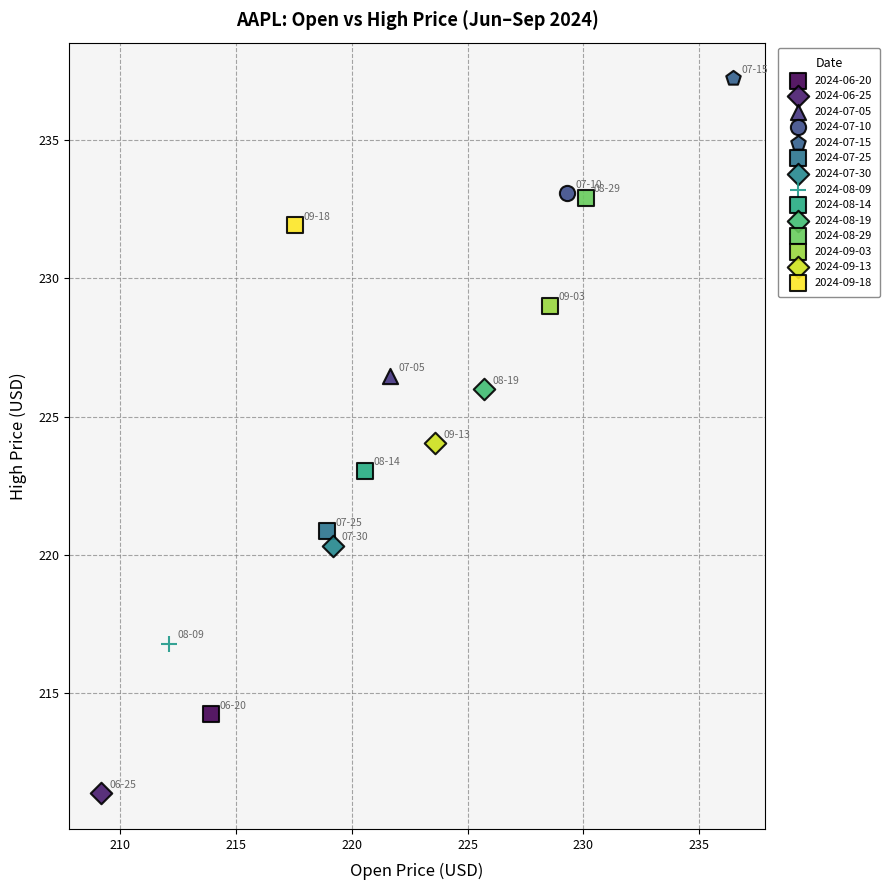

Which series reaches the maximum Y coordinate?

2024-07-15